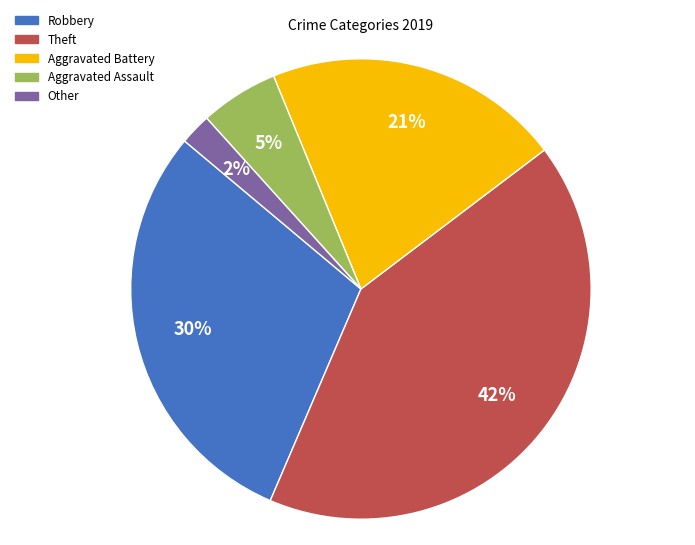

To the nearest percent, what percentage of the pie is Other?

2%